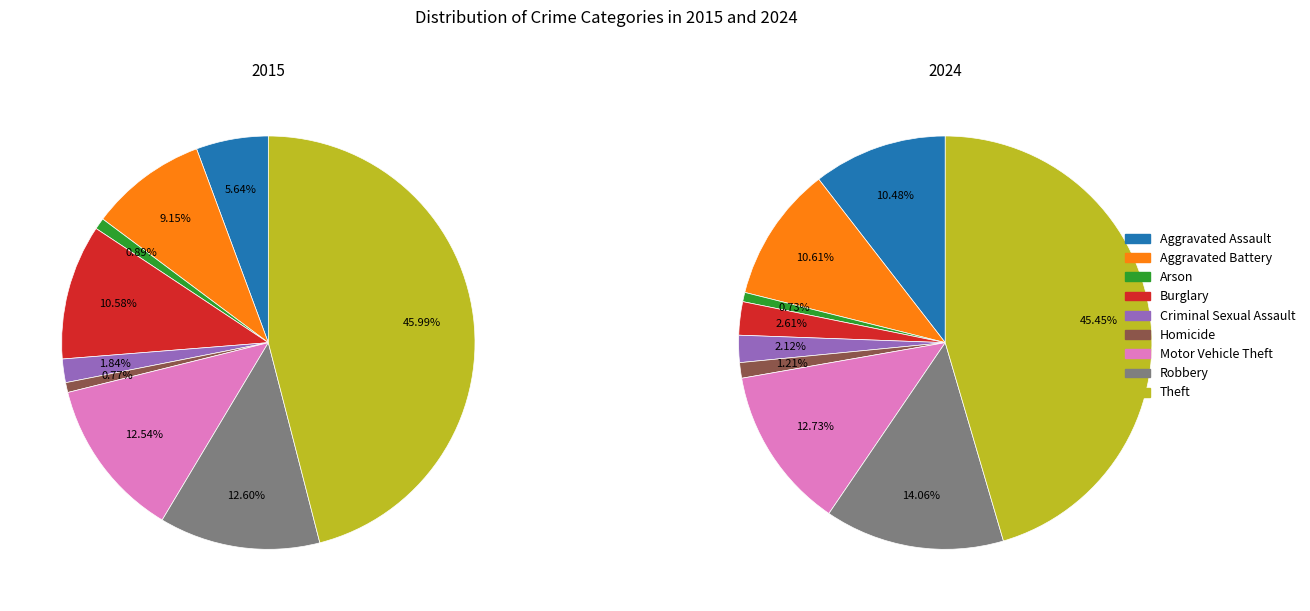

Which has a higher value, Robbery or Criminal Sexual Assault?

Robbery